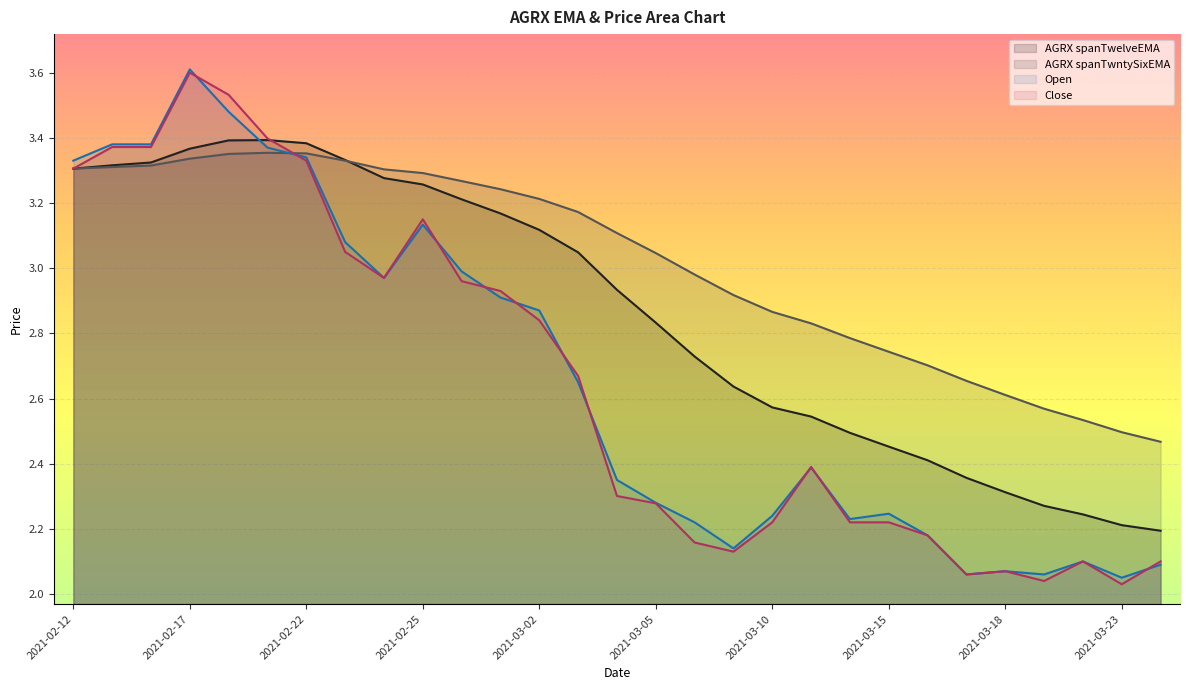

After their last crossing, which series has the higher values: Open or AGRX spanTwntySixEMA?

AGRX spanTwntySixEMA